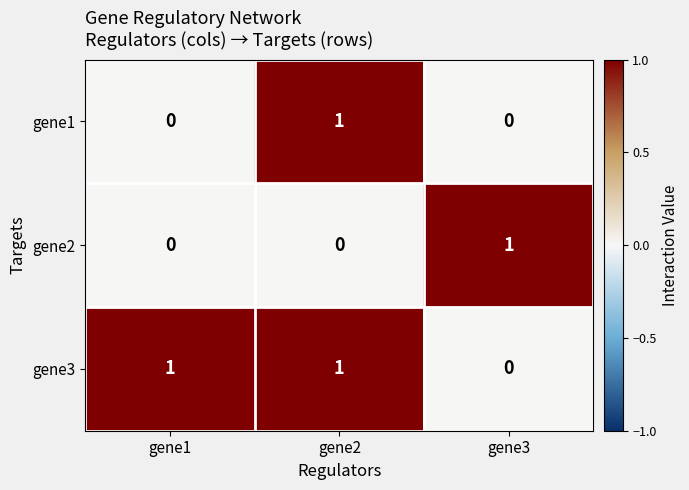

How many gene3 values are between 0 and 1?

3